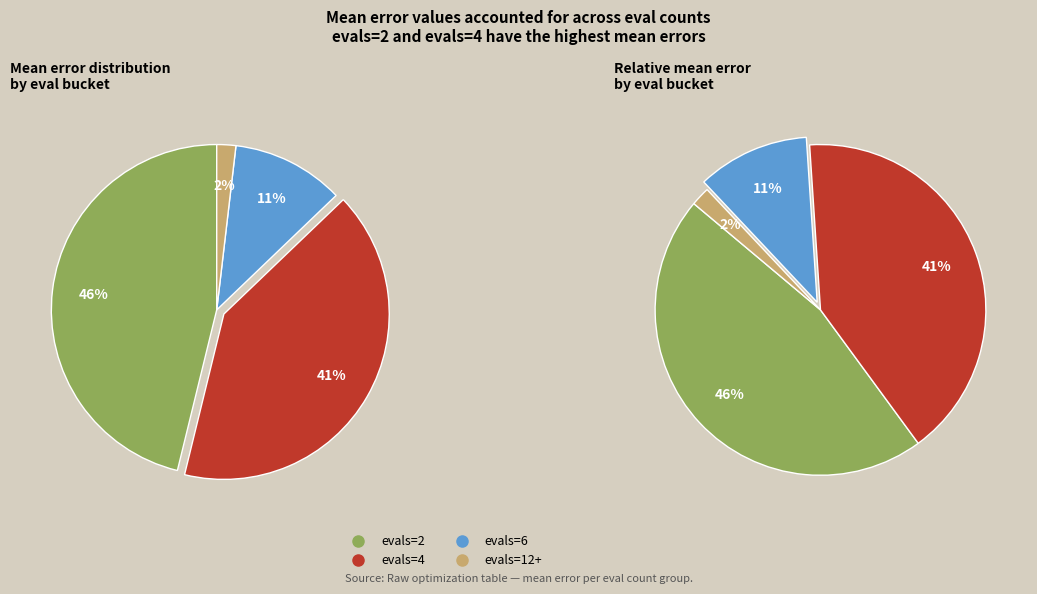

True or false: evals=2 accounts for 46% of the total.

True